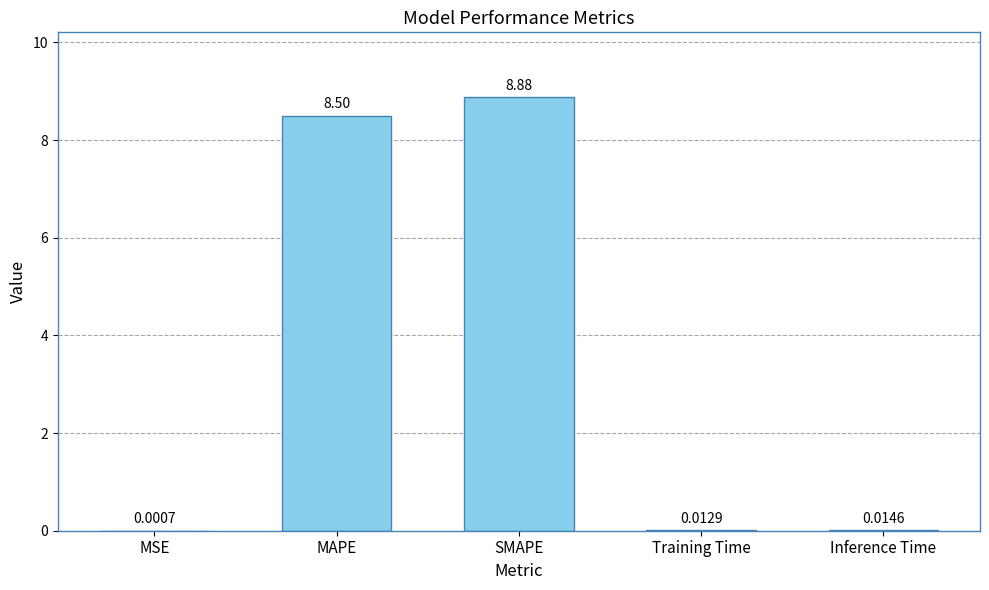

Count the number of categories in the chart.

5